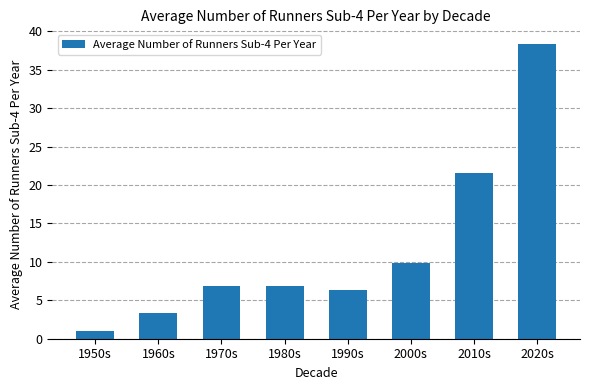

Between 1970s and 2010s, which is larger?

2010s